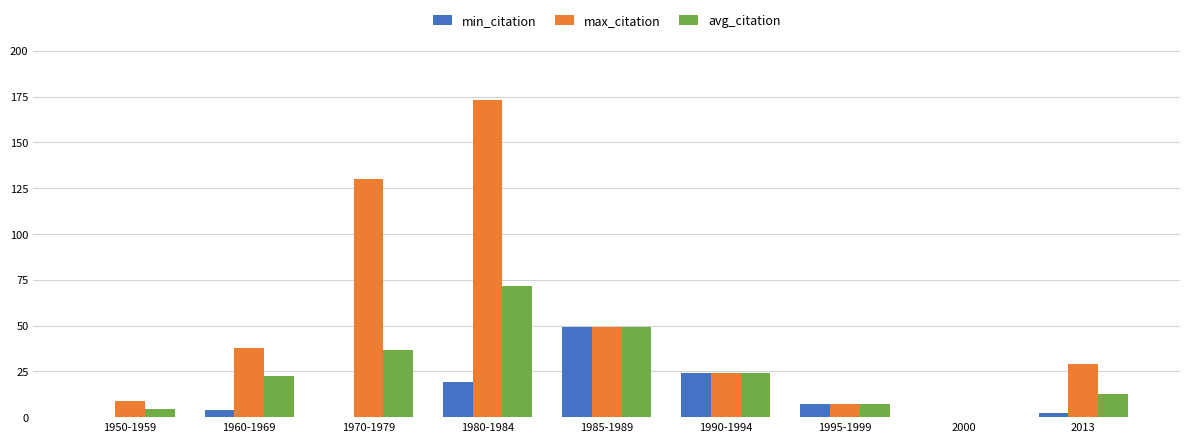

Reading left to right, list all the values displayed in this chart.

min_citation: 1950-1959=0.0	1960-1969=4.0	1970-1979=0.0	1980-1984=19.0	1985-1989=49.0	1990-1994=24.0	1995-1999=7.0	2000=0.0	2013=2.0
max_citation: 1950-1959=9.0	1960-1969=38.0	1970-1979=130.0	1980-1984=173.0	1985-1989=49.0	1990-1994=24.0	1995-1999=7.0	2000=0.0	2013=29.0
avg_citation: 1950-1959=4.5	1960-1969=22.3	1970-1979=36.5	1980-1984=71.5	1985-1989=49.0	1990-1994=24.0	1995-1999=7.0	2000=0.0	2013=12.7